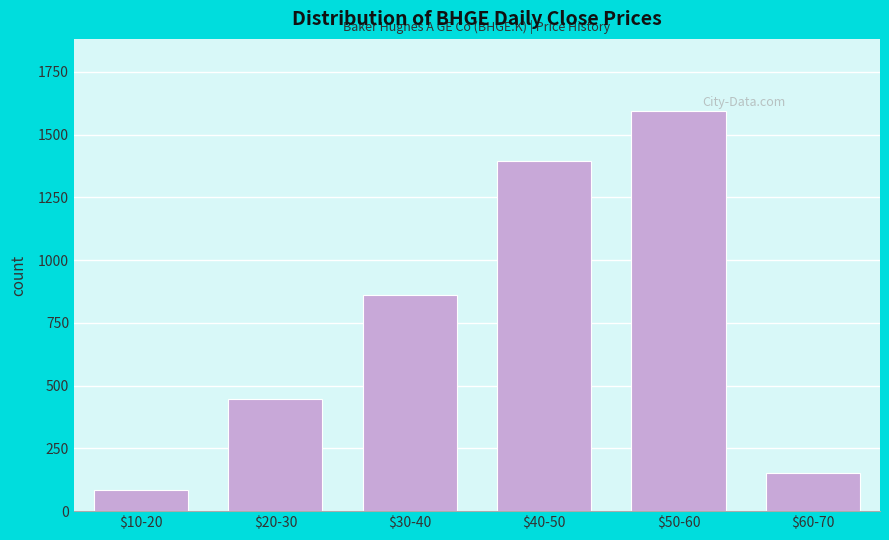

Reading left to right, transcribe all the data shown in this chart.

86	445	859	1396	1594	150